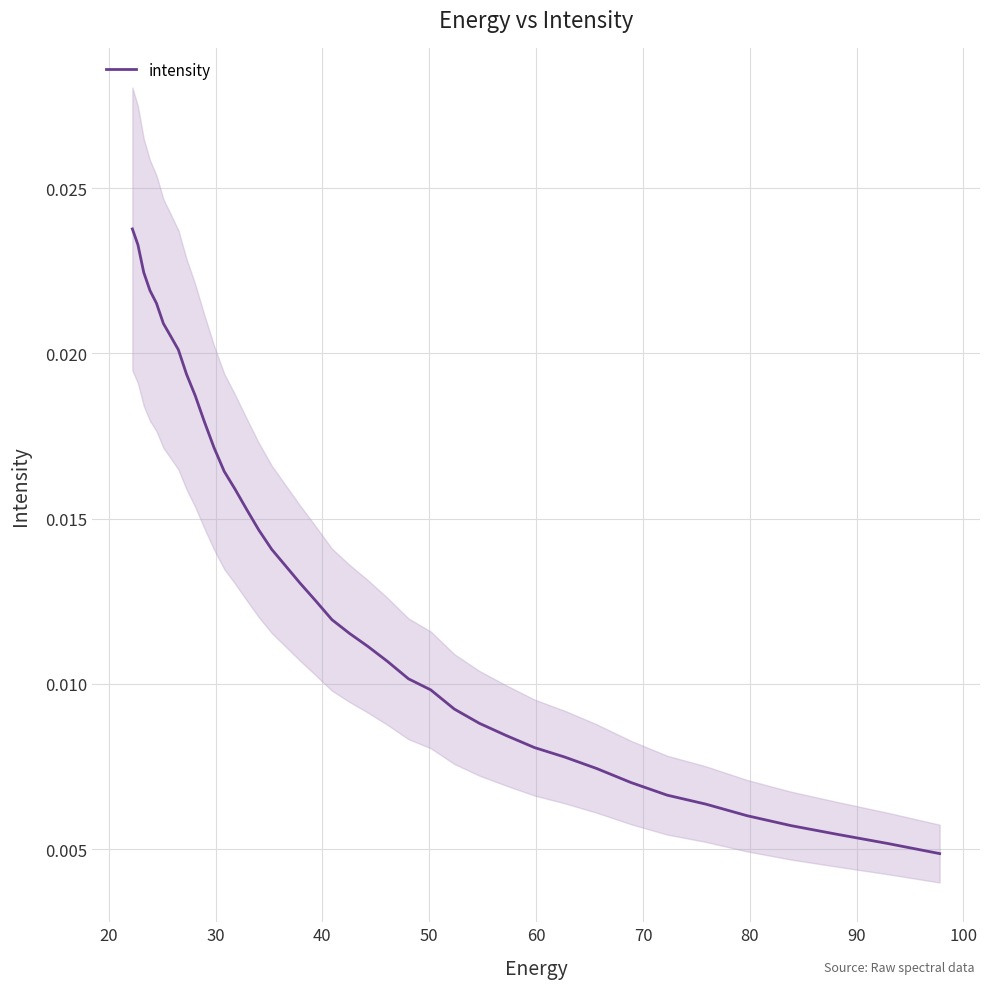

True or false: the data shows 0.0 at 30.

True